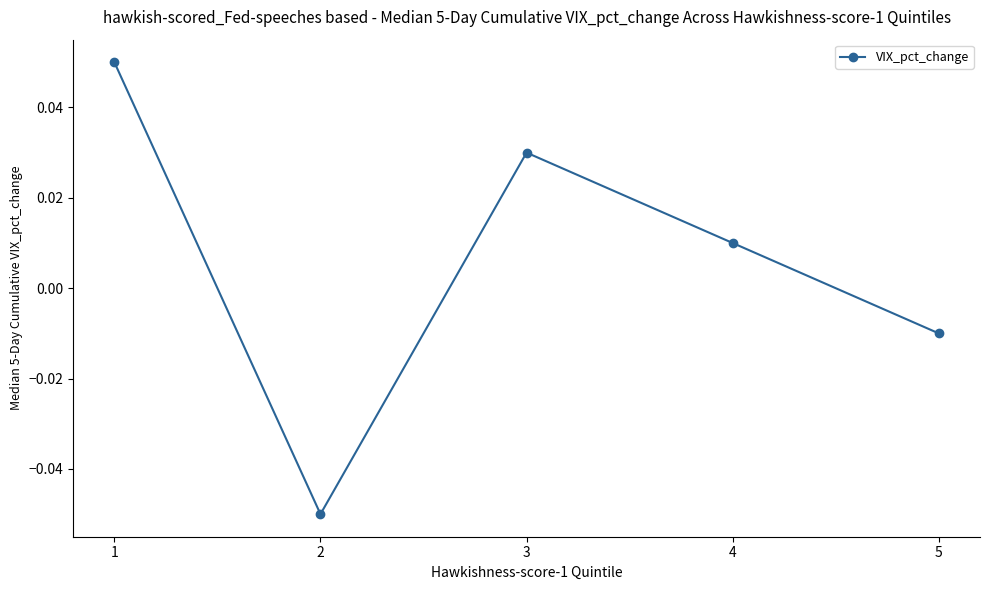

The value at 2 is -0.0. True or false?

False